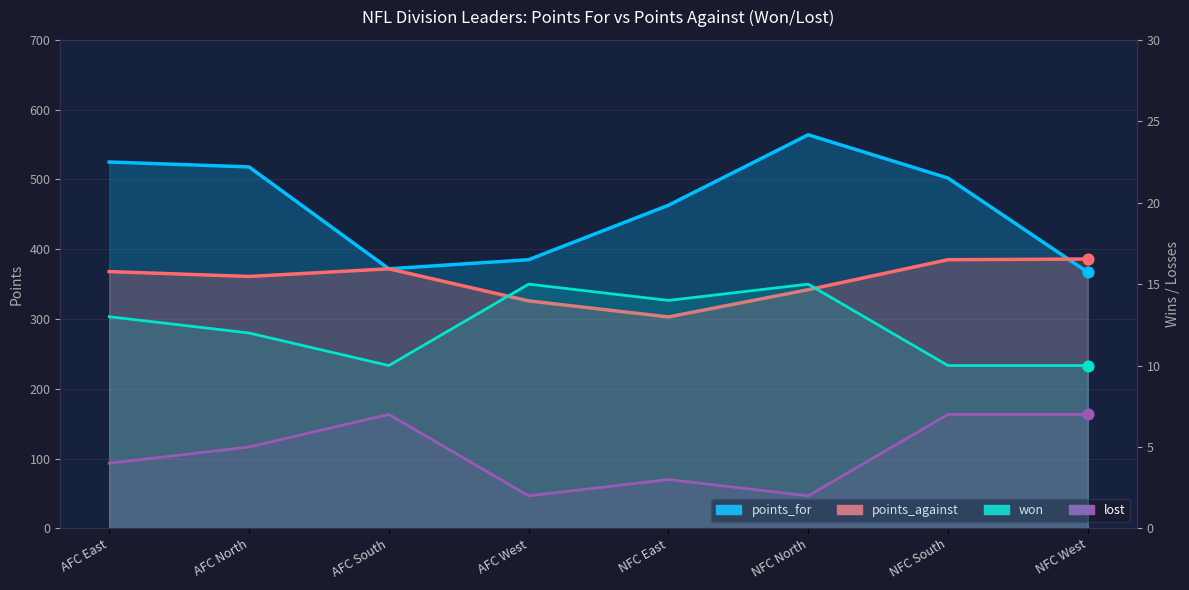

Which series has the widest spread of Y values?

points_for